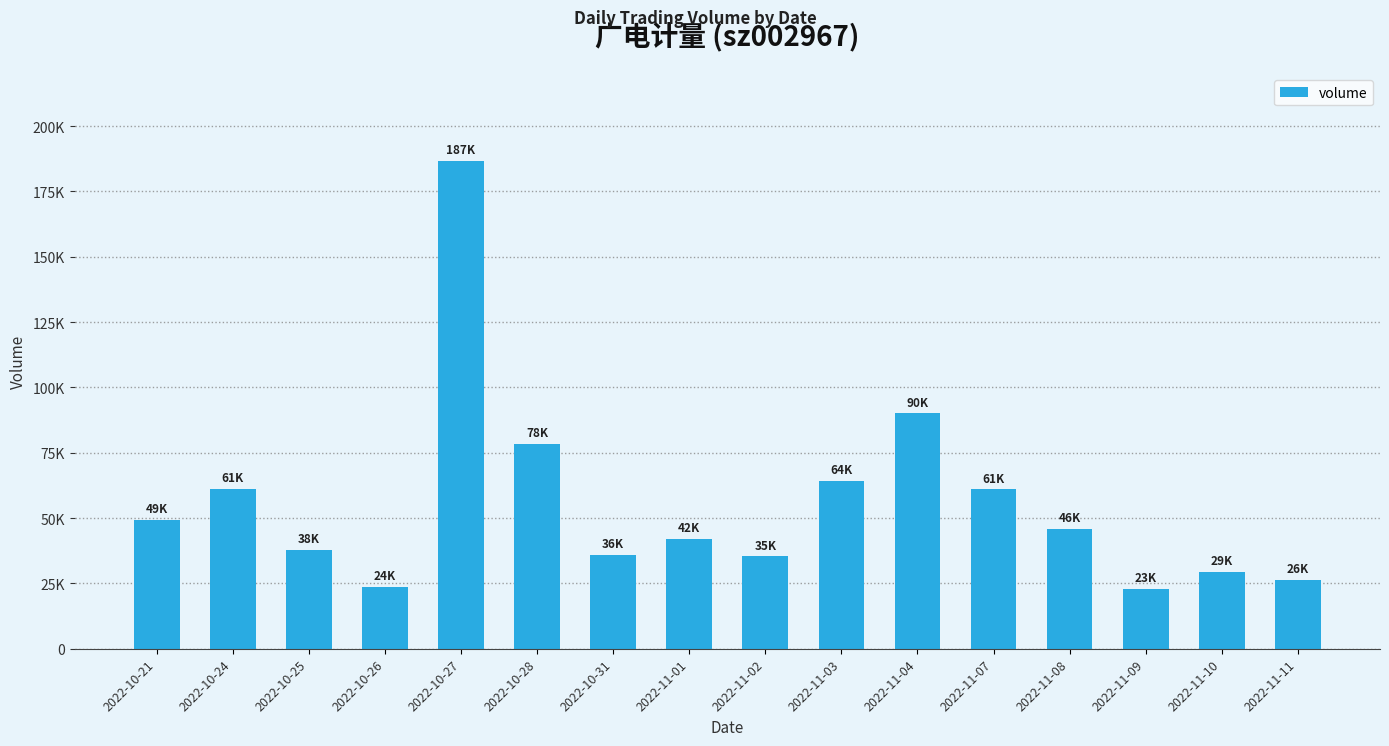

What is the sum of the values at 2022-10-31 and 2022-11-09?

58795